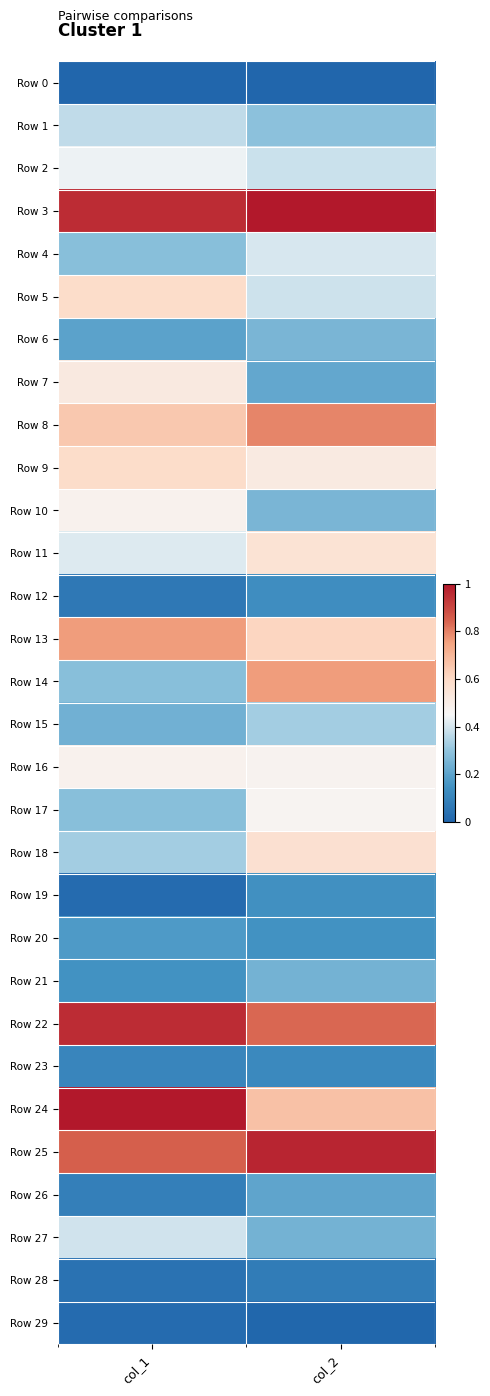

What is the spread (max minus min) of values at col_2?

1.0